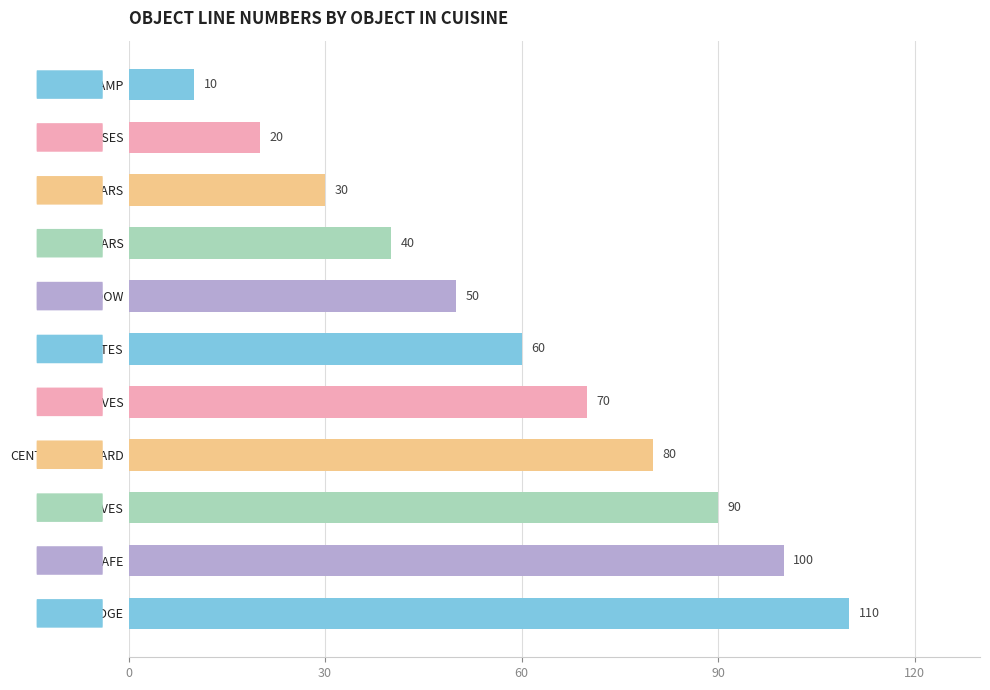

What is the difference between the maximum and minimum values?

100